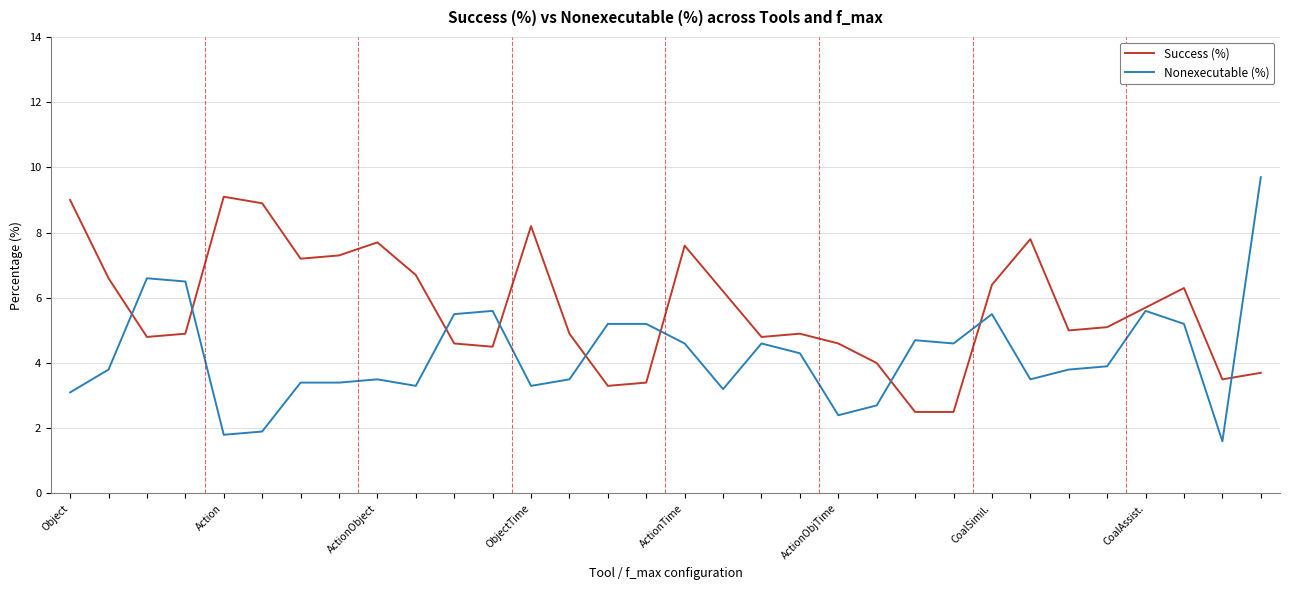

Which series has the largest total across all categories?

Success (%)